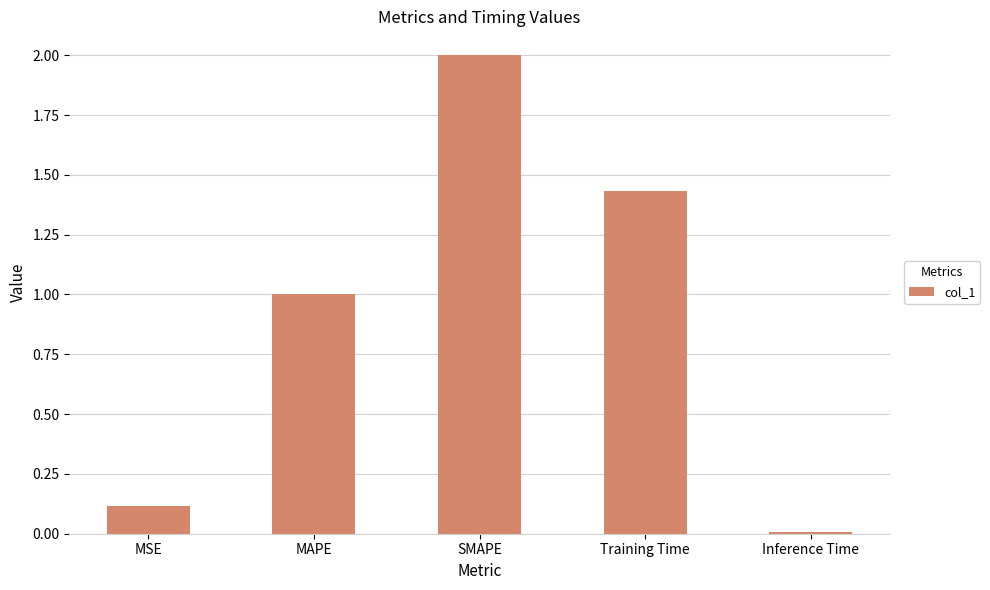

Rank the categories by value from lowest to highest.

Inference Time, MSE, MAPE, Training Time, SMAPE